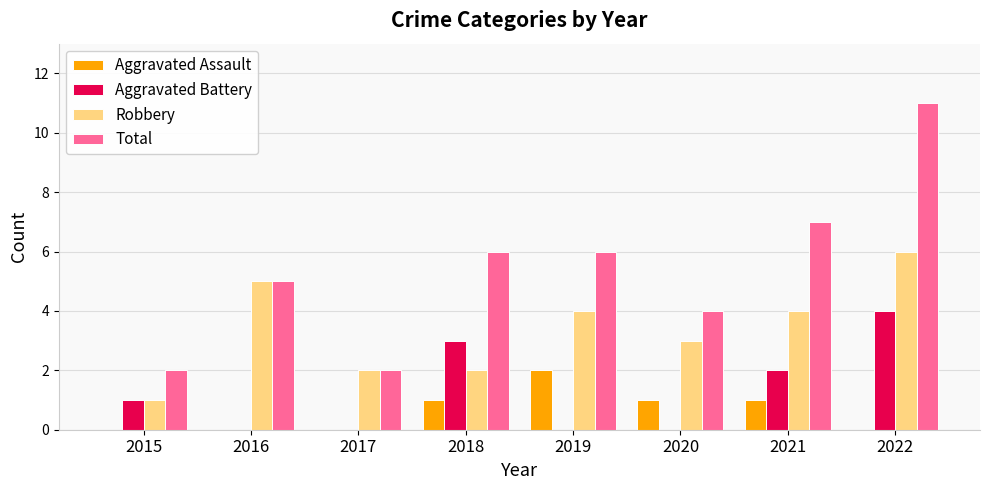

The value of Aggravated Battery at 2017 is -2. True or false?

False